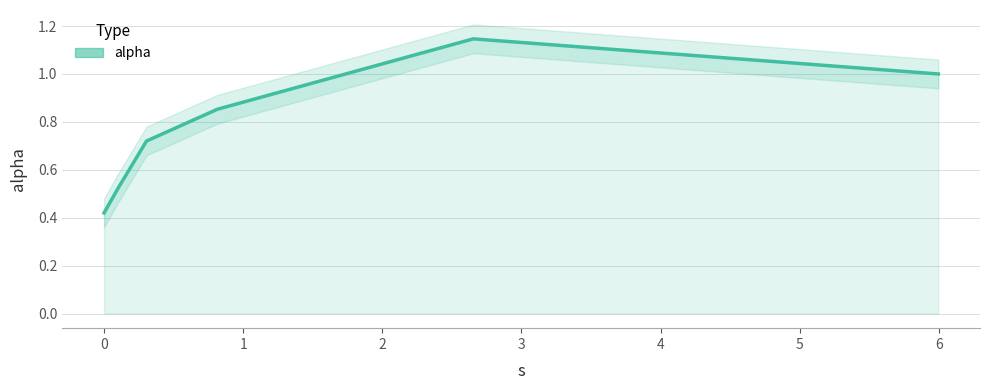

True or false: the data shows 0.7 at 0.

False